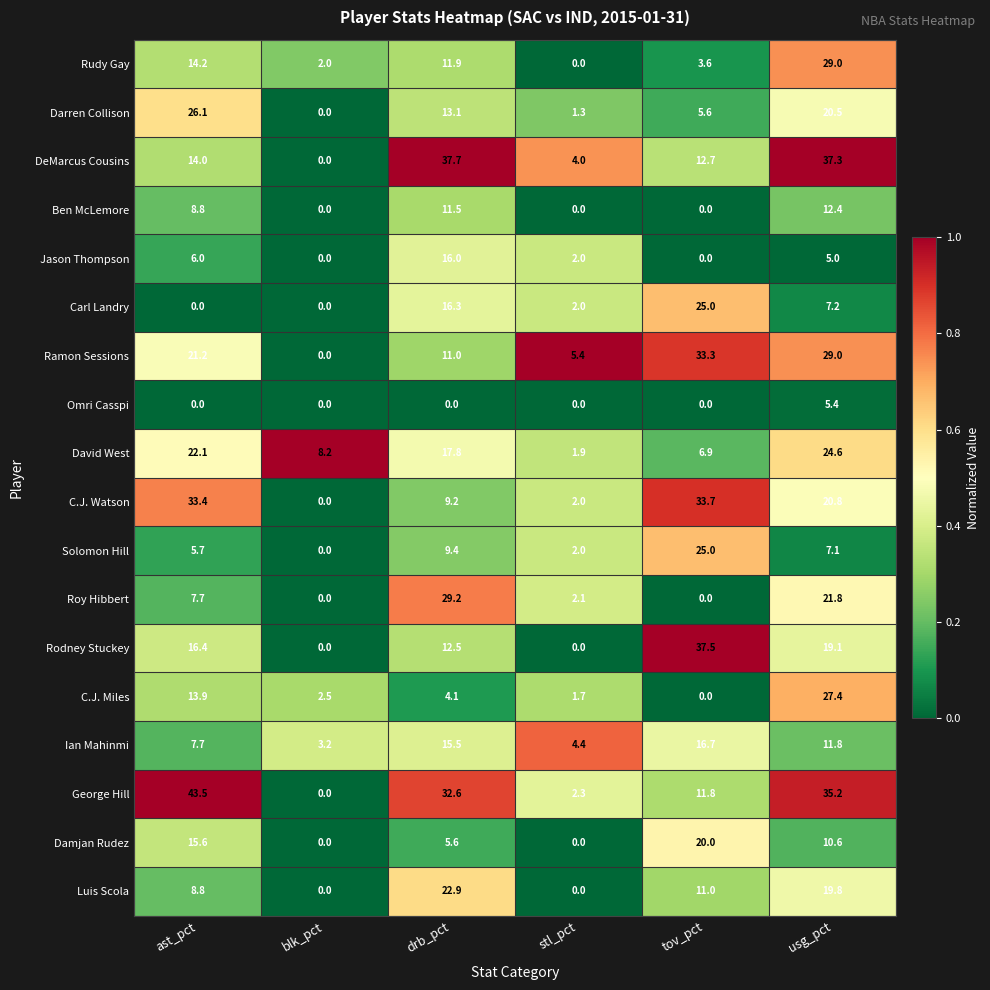

At how many categories does at least one series exceed 37?

4